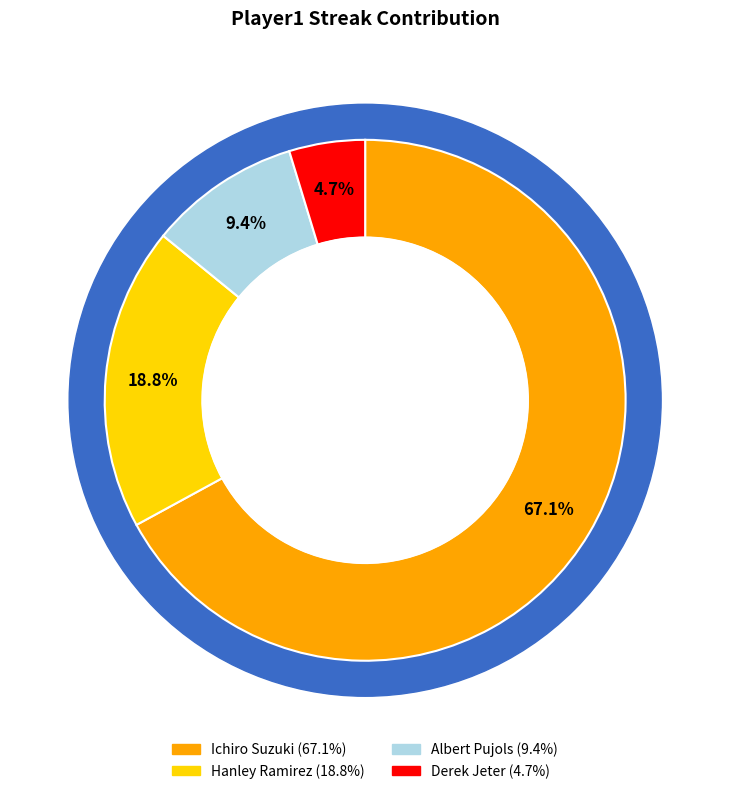

Which category accounts for the majority?

Ichiro Suzuki